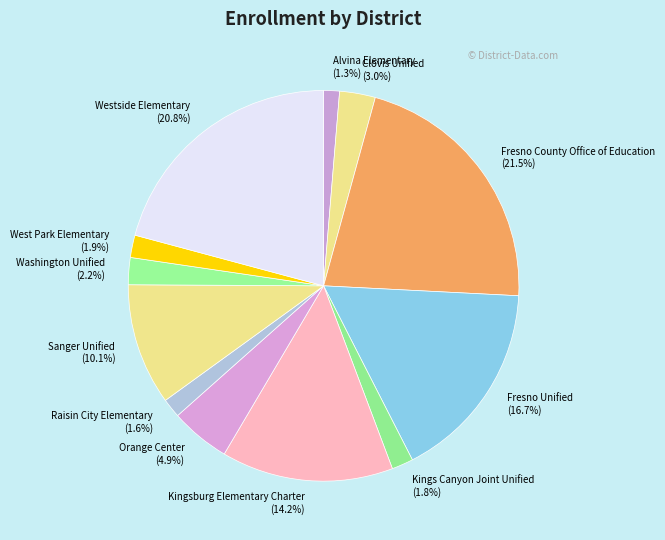

How many segments does this pie chart have?

12